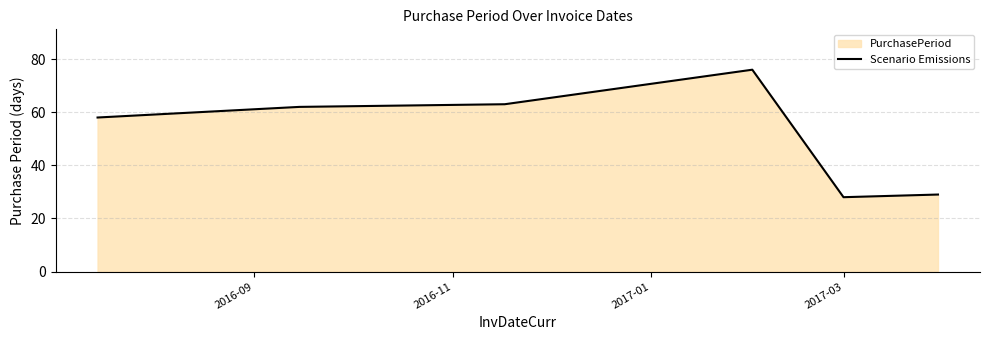

What is the difference between the maximum and minimum values?

48